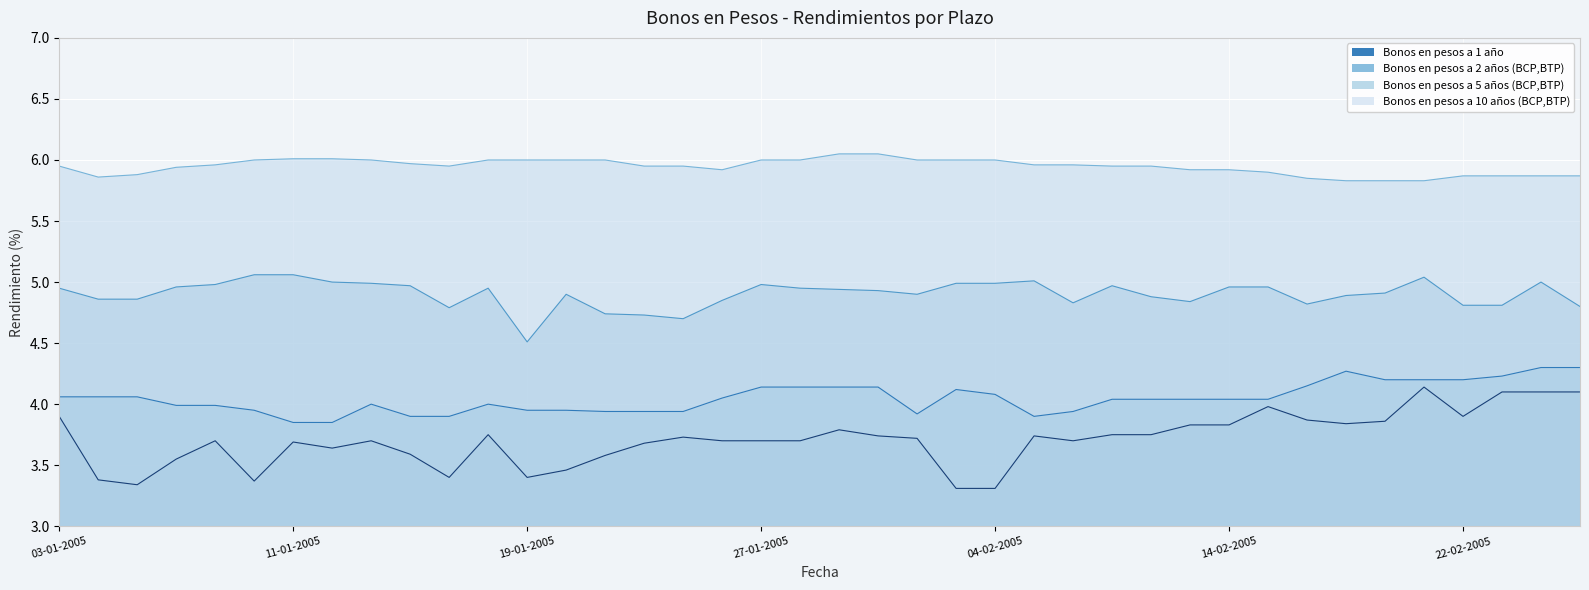

Which has a higher value, 04-01-2005 or 03-02-2005?

04-01-2005